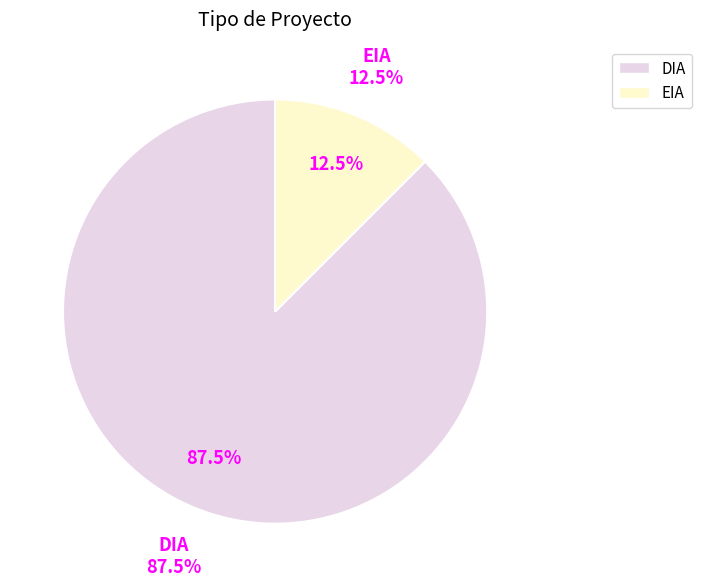

What is the total percentage of EIA and DIA?

100.0%